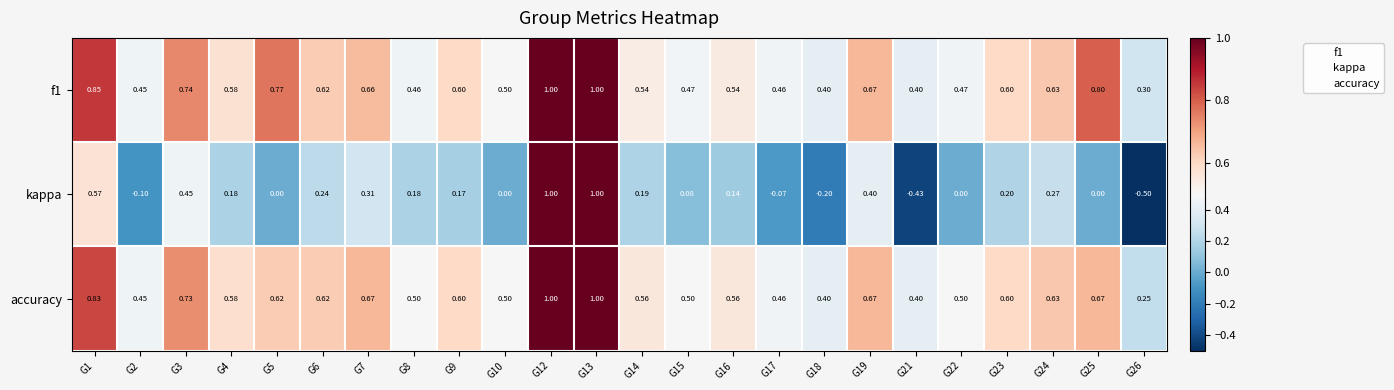

Is the value of kappa at G17 greater than the value of f1 at G6?

No